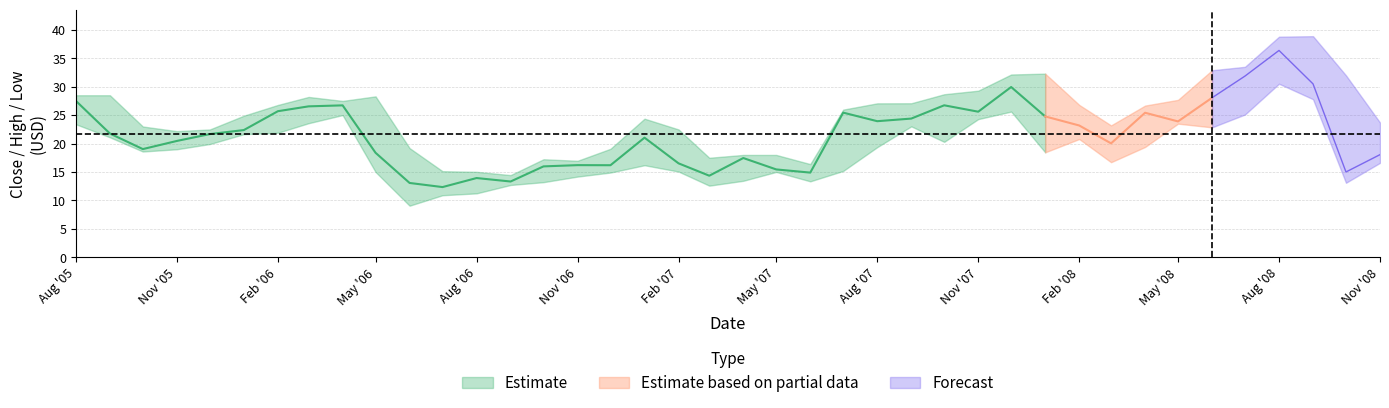

What position from the left is 7?

8